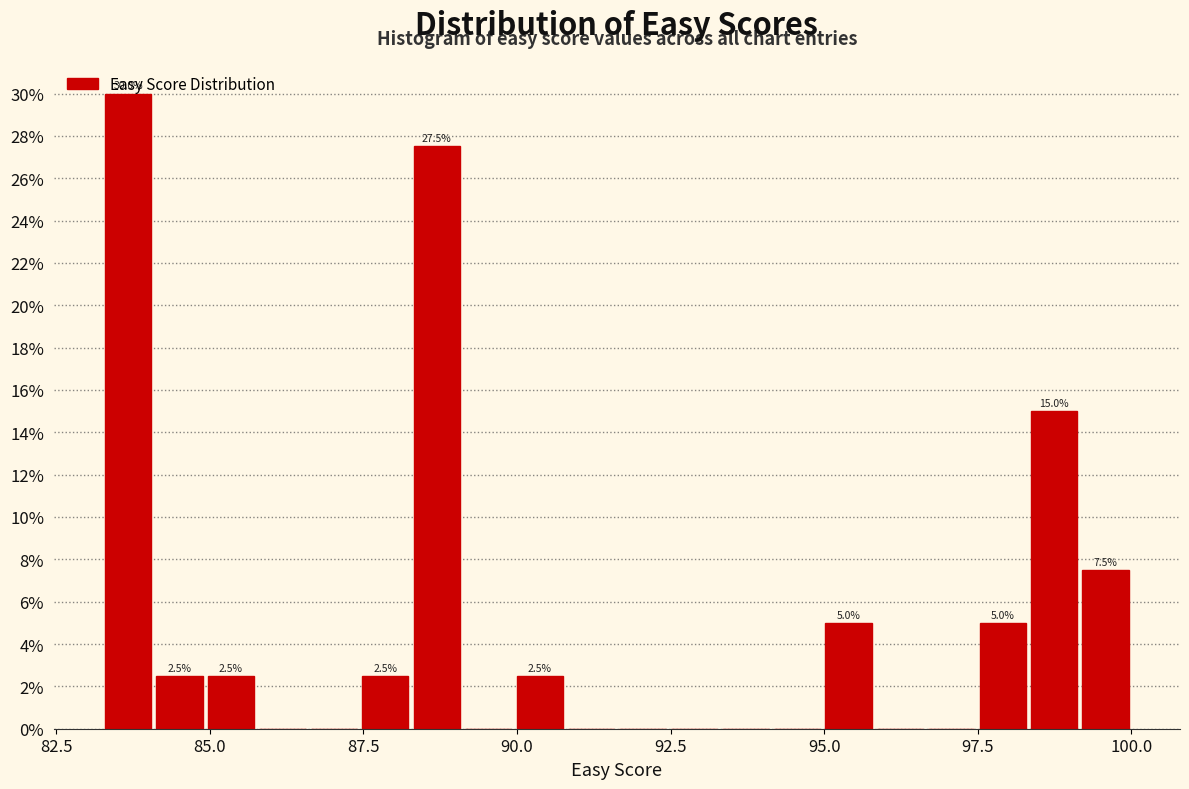

Read against the x-axis, roughly where is the centre of the tallest bar?

83.5